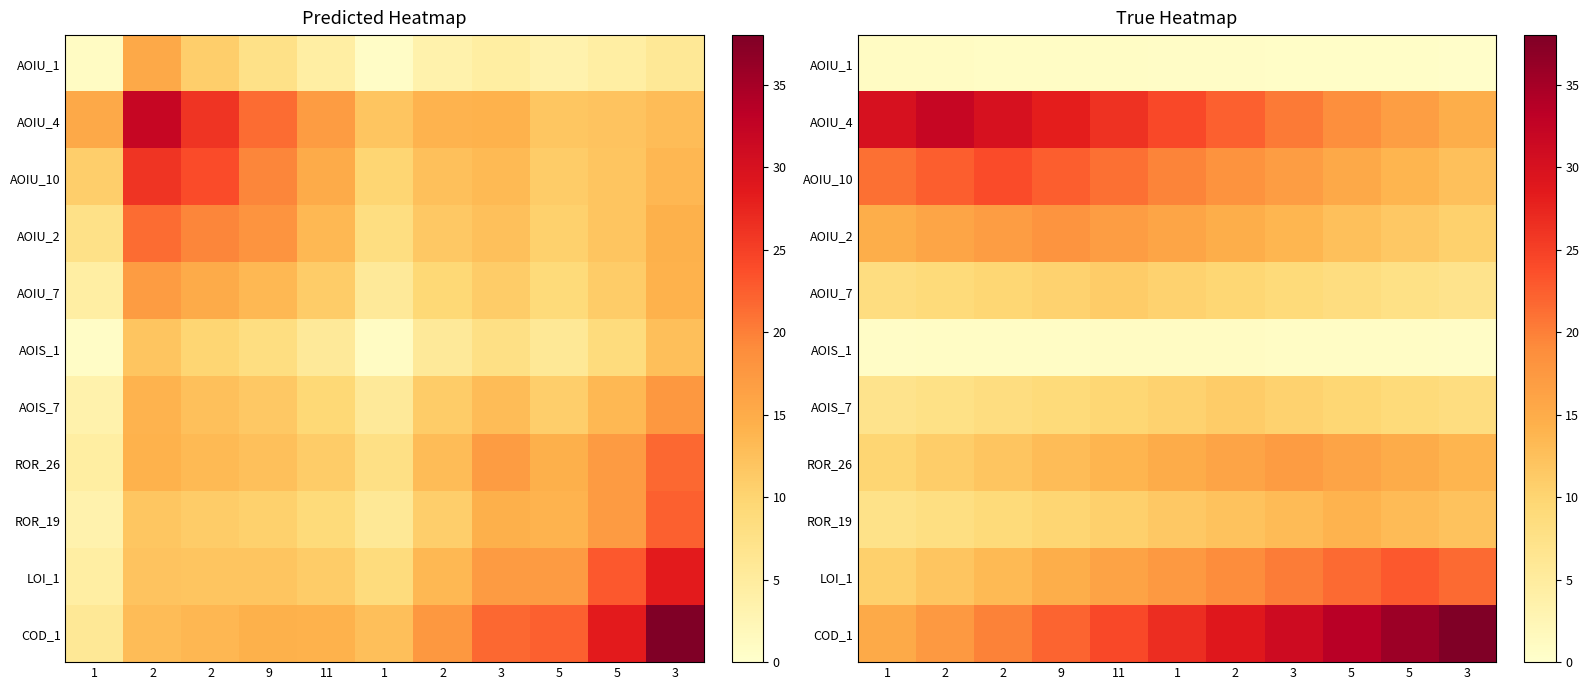

Which series has the largest range (max minus min)?

COD_1